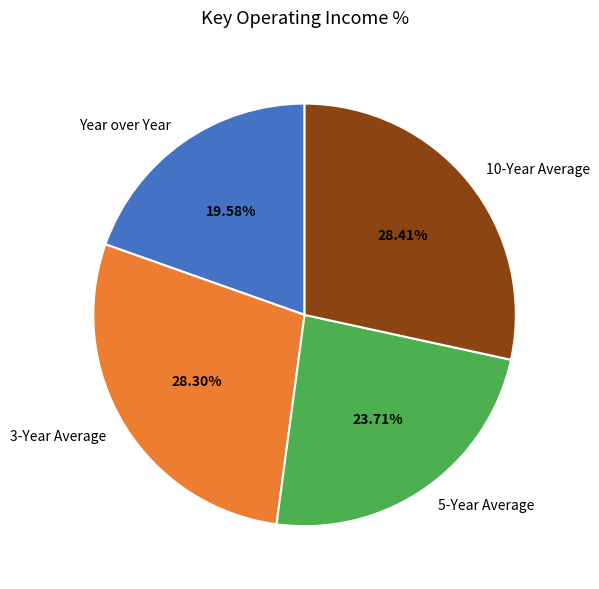

Approximately how many times larger is the value at 3-Year Average compared to Year over Year?

1.4